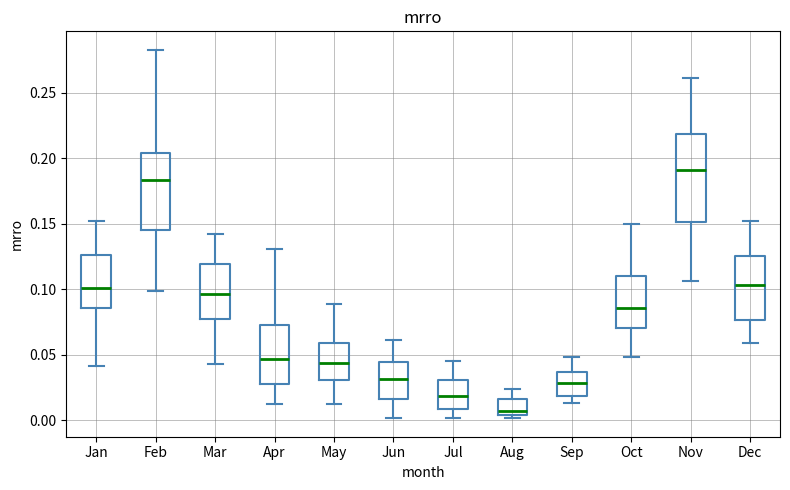

Which box has the lowest median line?

Aug